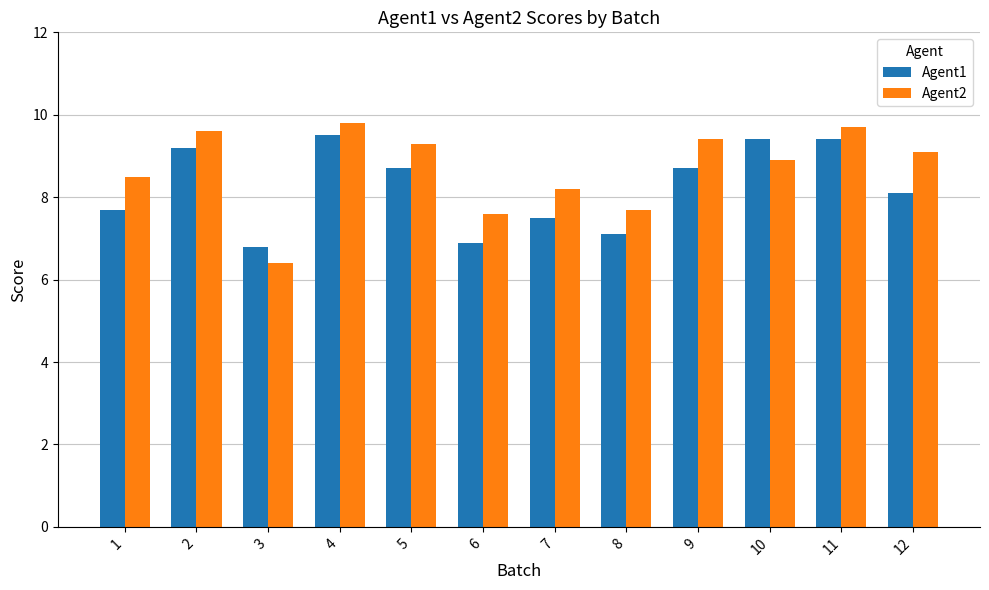

How many bars are there in total?

24